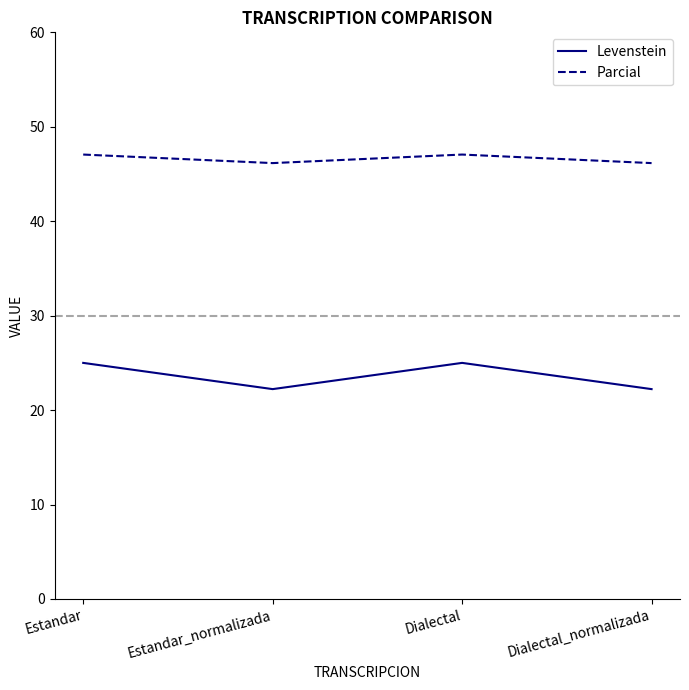

Is the value of Parcial at Dialectal_normalizada greater than the value of Levenstein at Estandar?

Yes